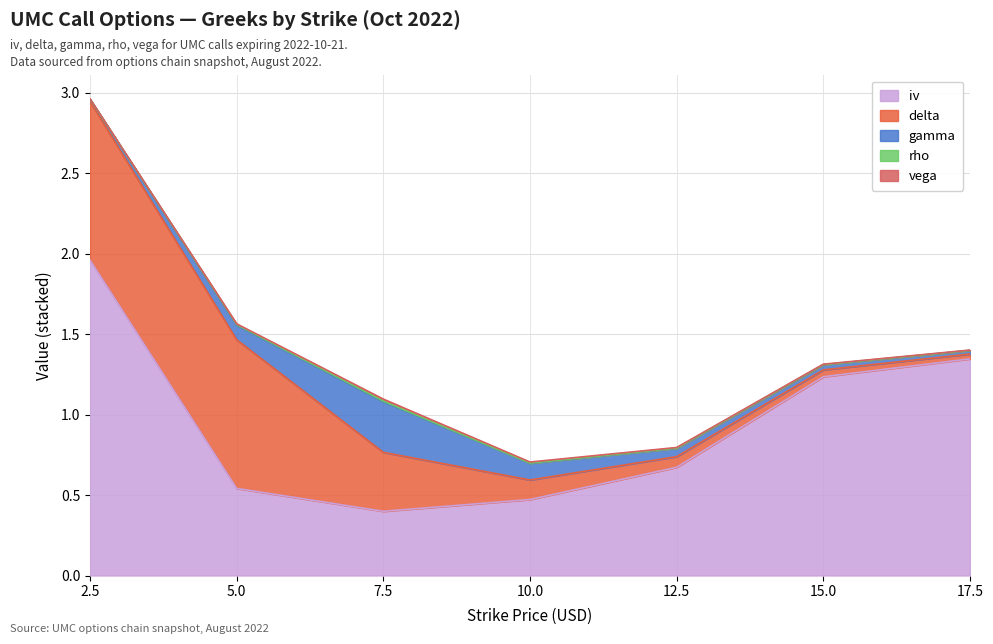

Does the chart have visible grid lines?

Yes